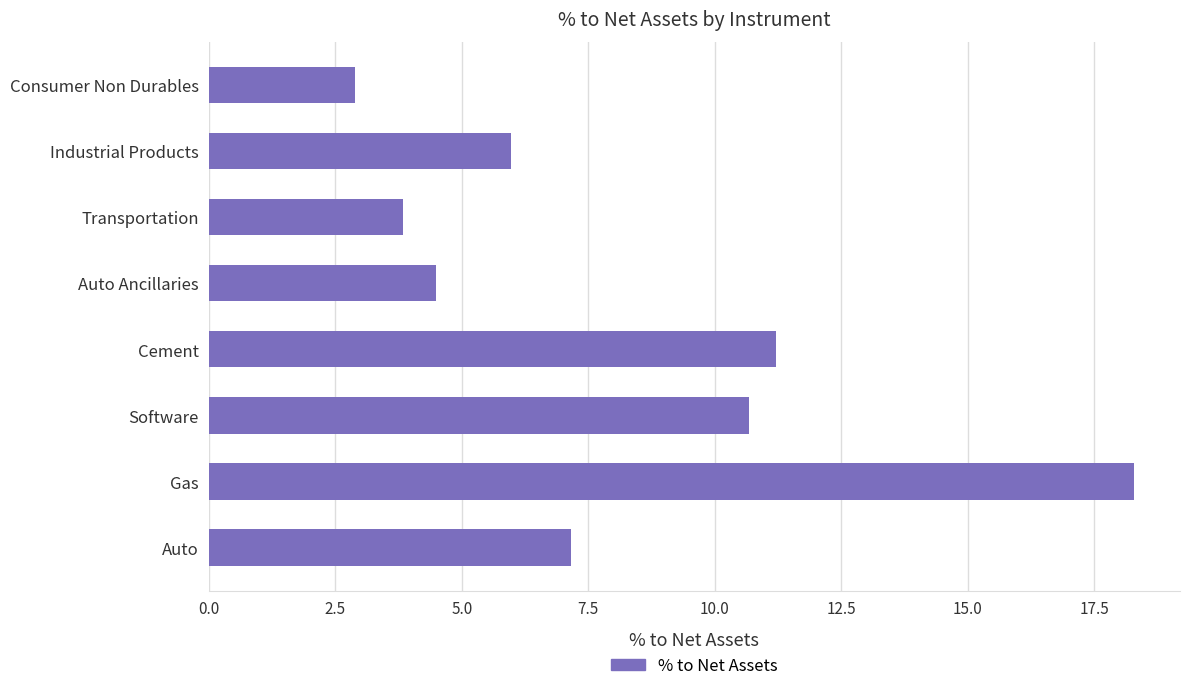

Reading top to bottom, list all the values displayed in this chart.

Consumer Non Durables=2.9	Industrial Products=6.0	Transportation=3.8	Auto Ancillaries=4.5	Cement=11.2	Software=10.7	Gas=18.3	Auto=7.2